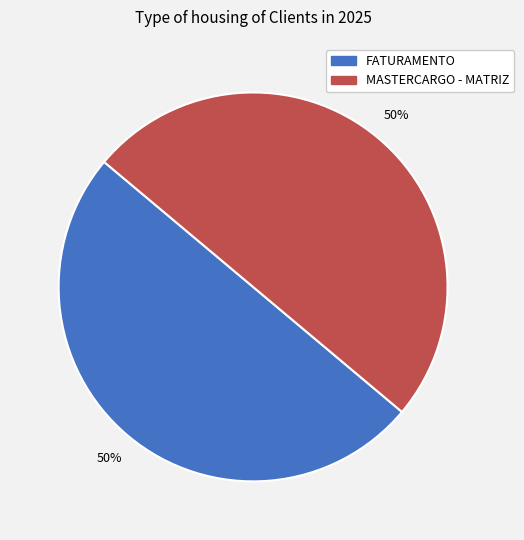

The MASTERCARGO - MATRIZ slice represents 58% of the pie. True or false?

False